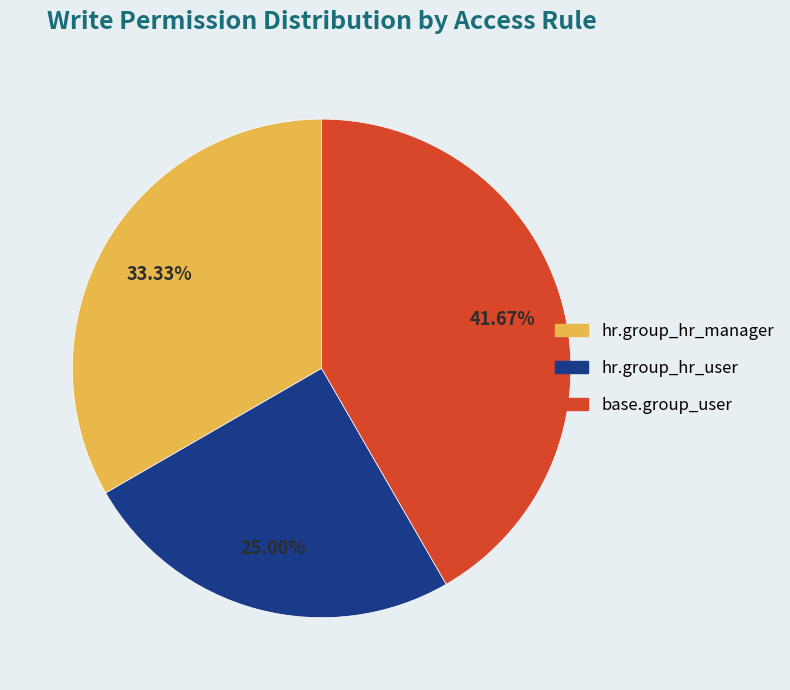

Does any single category account for the majority?

No